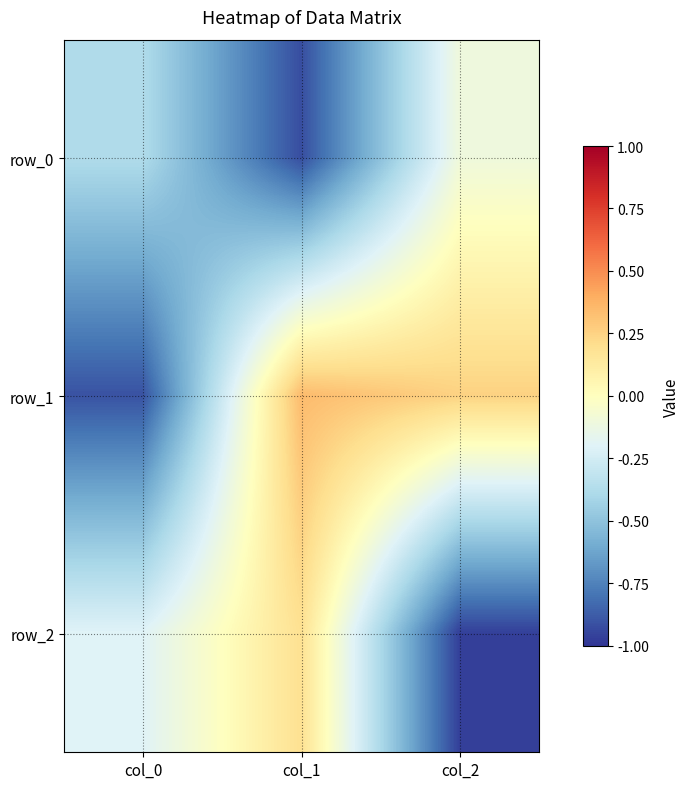

Reading left to right, extract all data points from this chart.

row_0: col_0=-0.4	col_1=-0.9	col_2=-0.1
row_1: col_0=-0.9	col_1=0.3	col_2=0.3
row_2: col_0=-0.2	col_1=0.2	col_2=-1.0